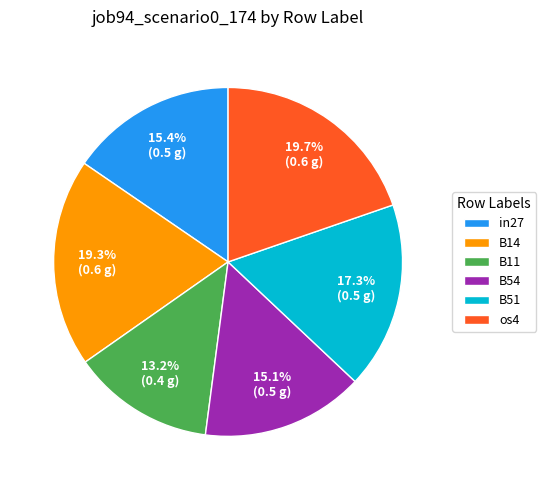

Is B54 the majority of the pie?

No